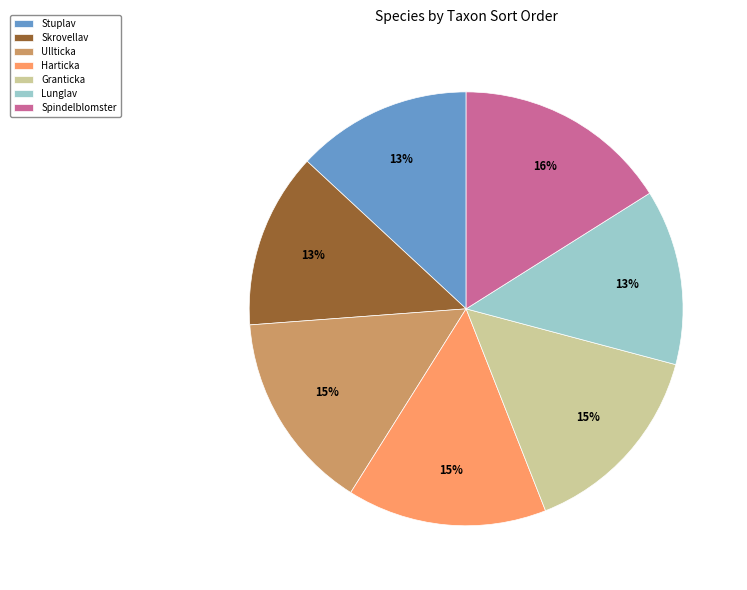

The Spindelblomster slice represents 24% of the pie. True or false?

False